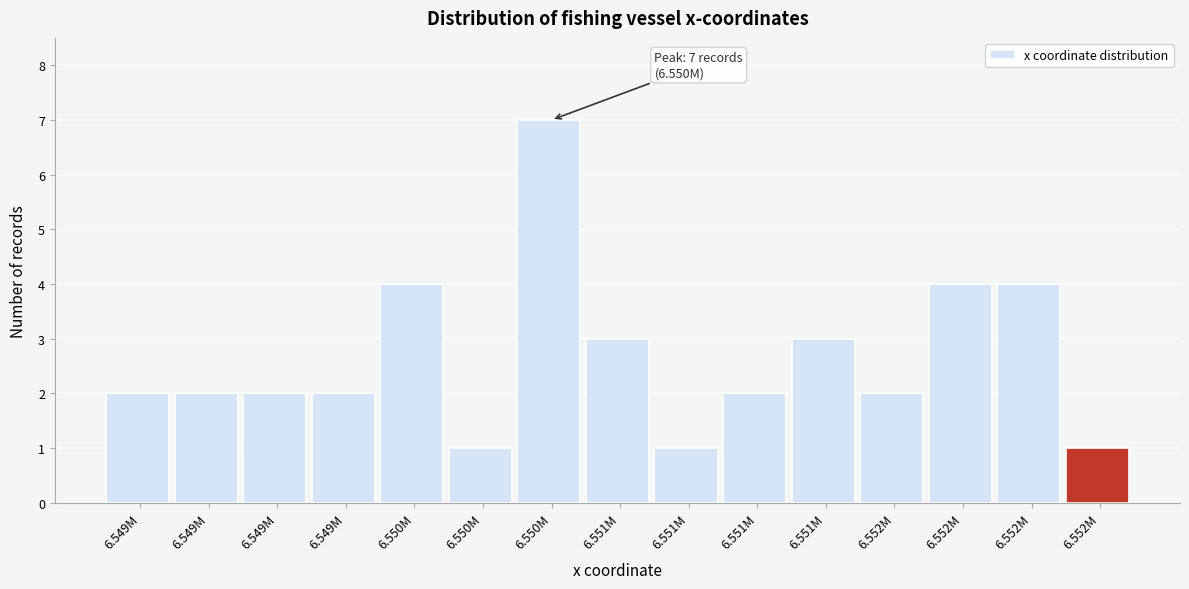

Are the bars horizontal?

No